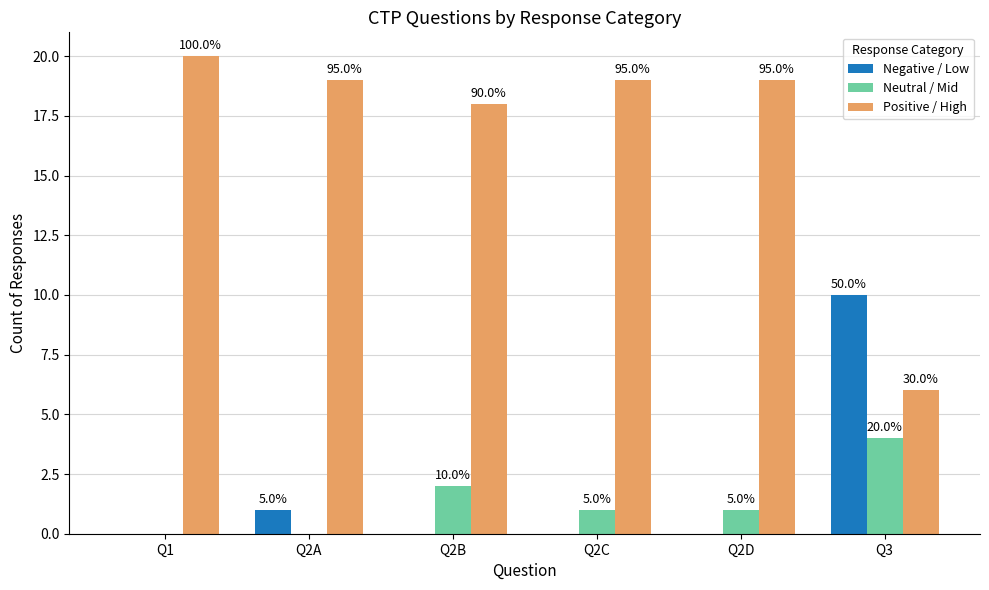

At how many categories does at least one series exceed 8?

6